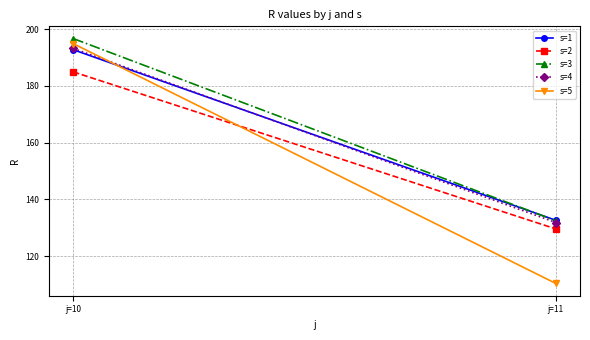

What is the sum of all s=4 values?

325.0